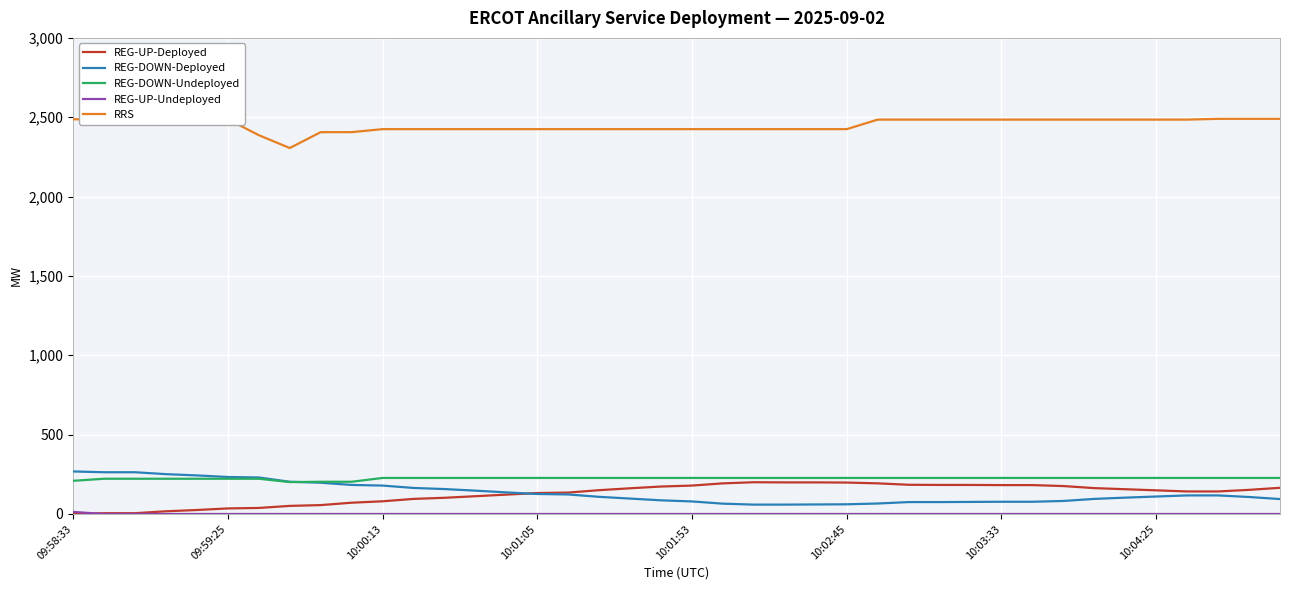

True or false: RRS and REG-UP-Deployed intersect in this chart.

False